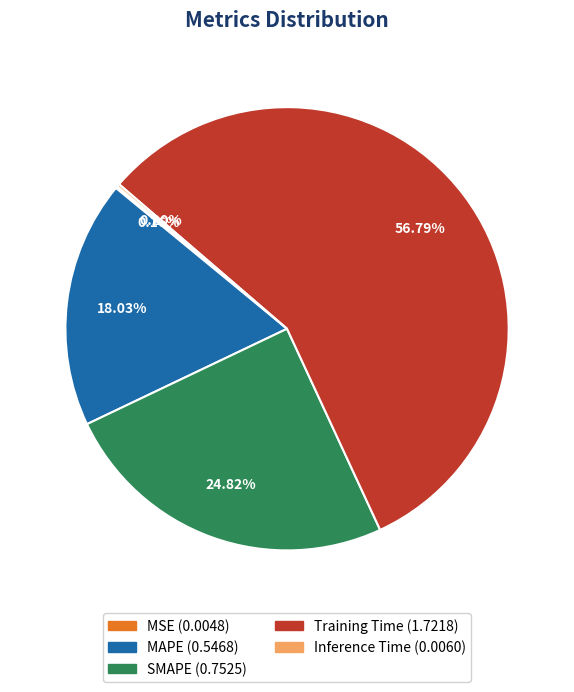

What percentage is the Training Time slice, to the nearest percent?

57%